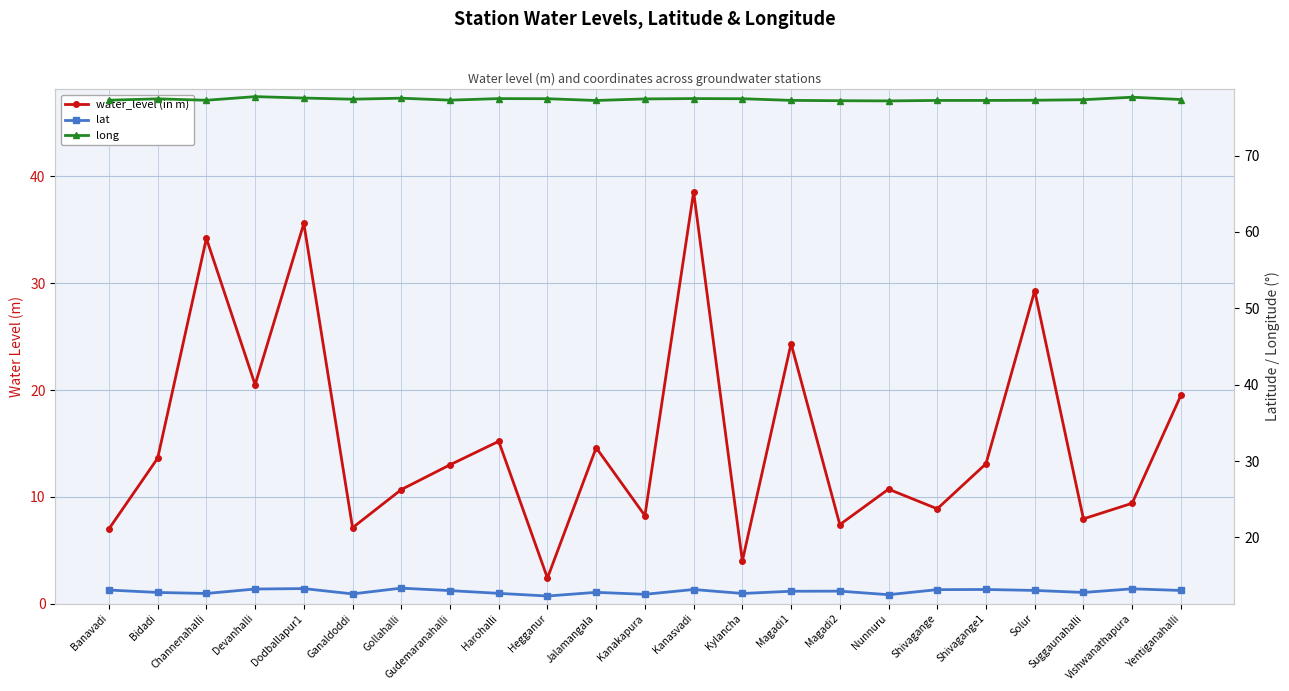

Between Nunnuru and Solur, which is larger?

Solur